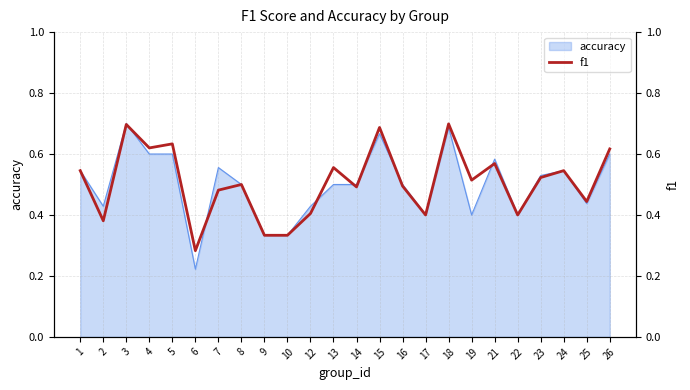

Count the values in the range 0 to 1.

24